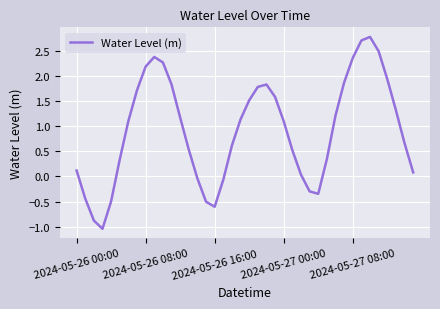

How many lines are shown in the chart?

1